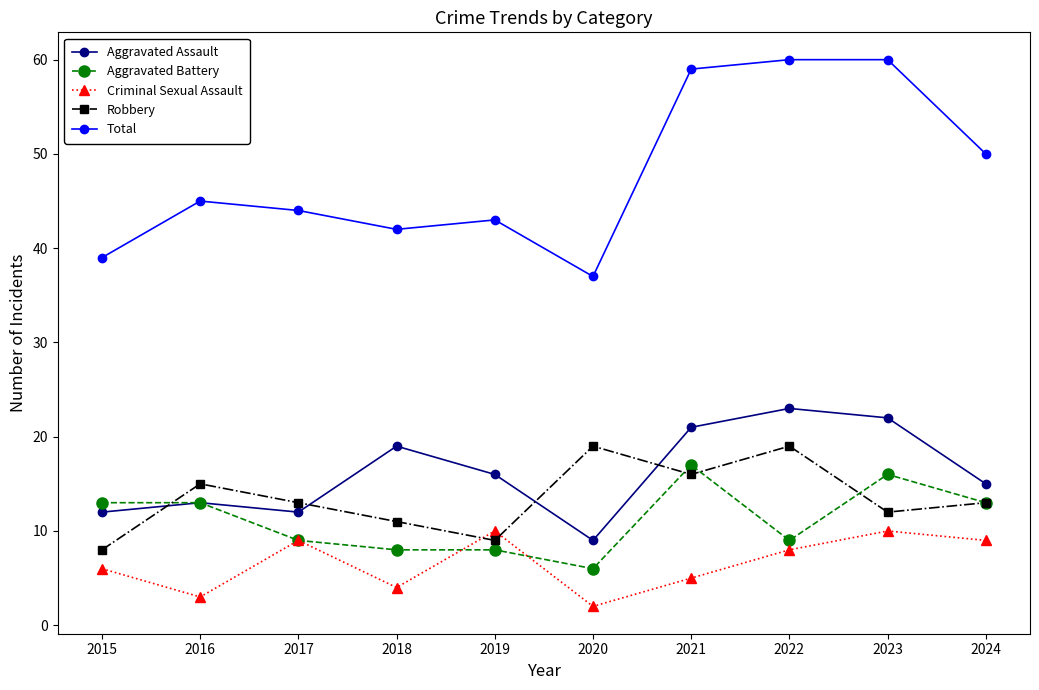

Which series has the largest total across all categories?

Total